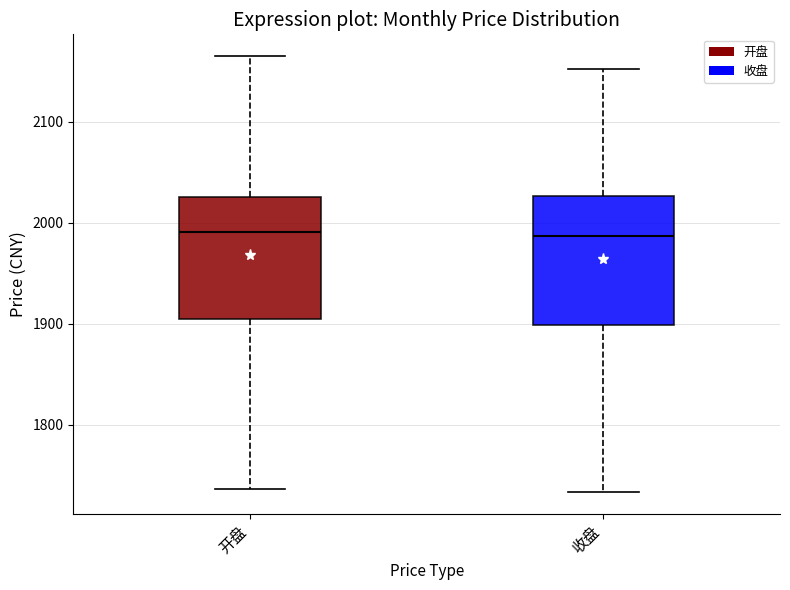

Reading left to right, read every box against the y-axis: the position of its median line, the range the box covers, and the ends of its whiskers. The values are not printed on the chart, so give them approximately, as read against the axis.

开盘: median 1990, box 1900 to 2030, whiskers 1740 to 2160
收盘: median 1990, box 1900 to 2030, whiskers 1730 to 2150